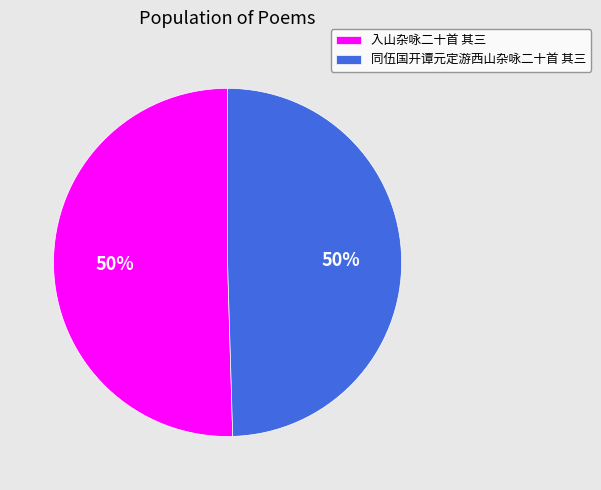

To the nearest percent, what percentage of the pie is 入山杂咏二十首 其三?

50%